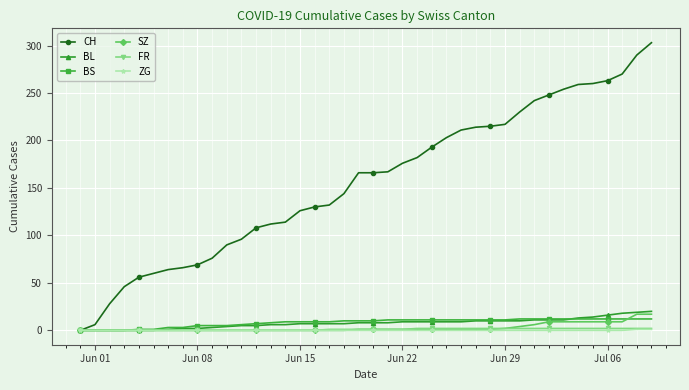

At how many categories does at least one series exceed 154?

21